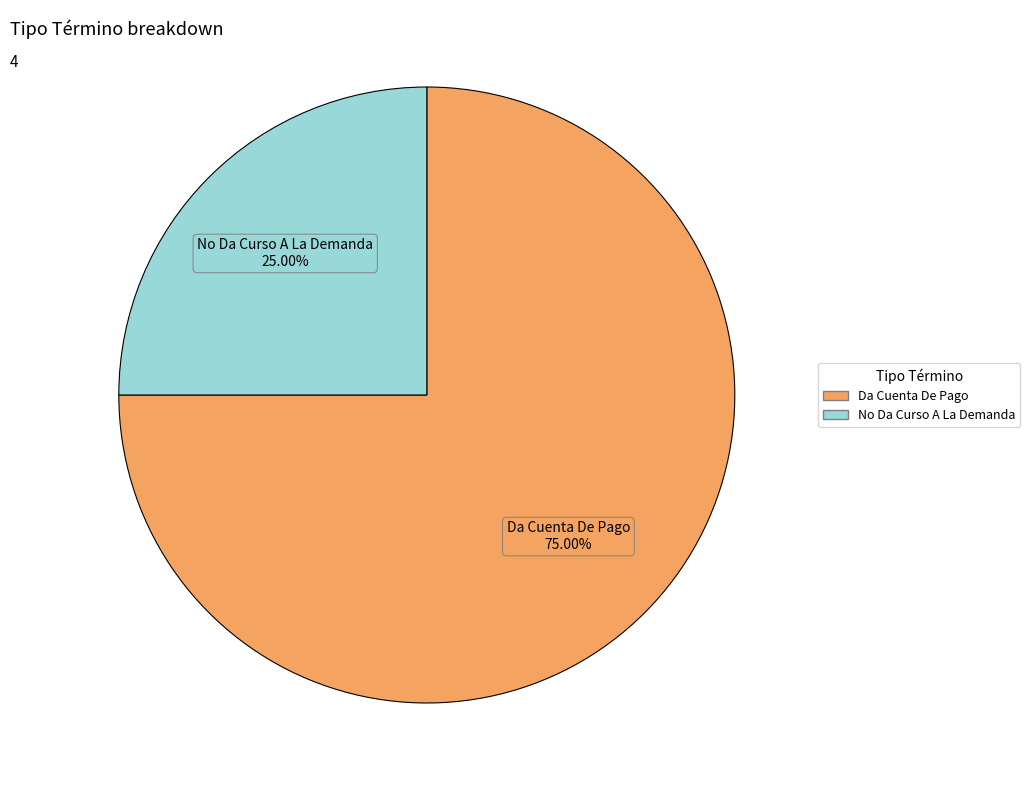

How many segments does this pie chart have?

2